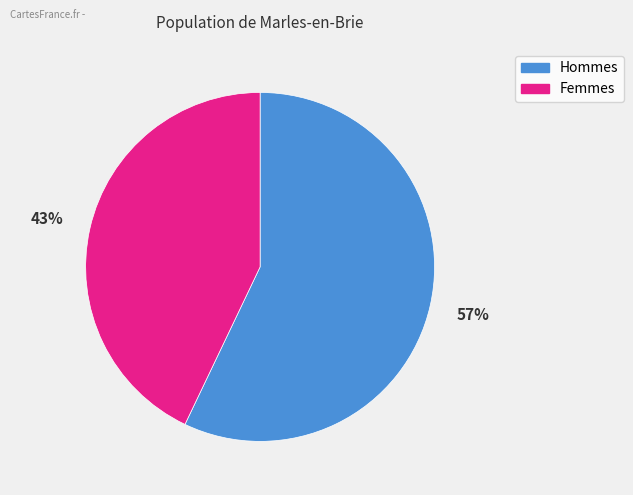

To the nearest percent, what is the average slice percentage?

50%